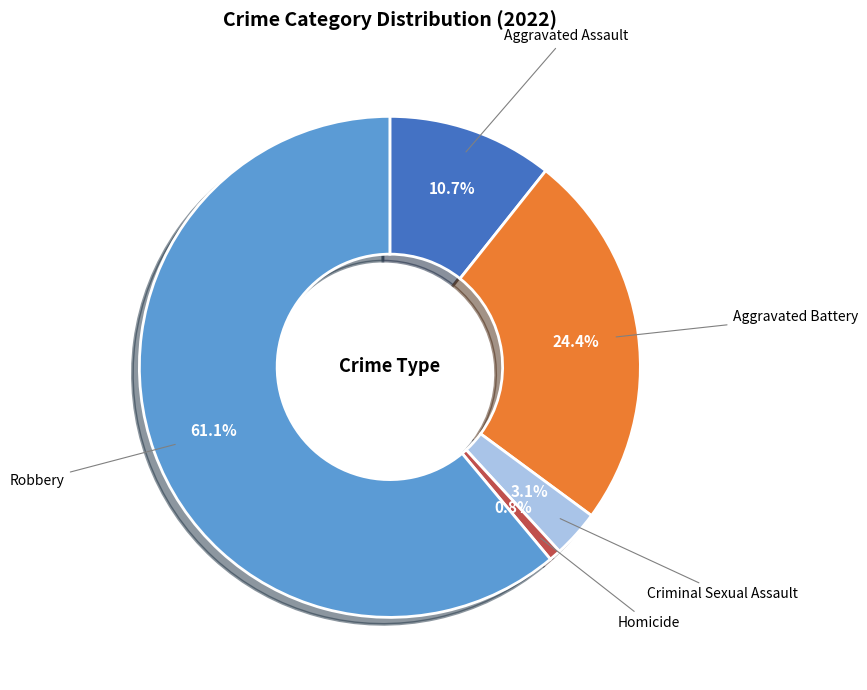

Is there a majority slice in this chart?

Yes